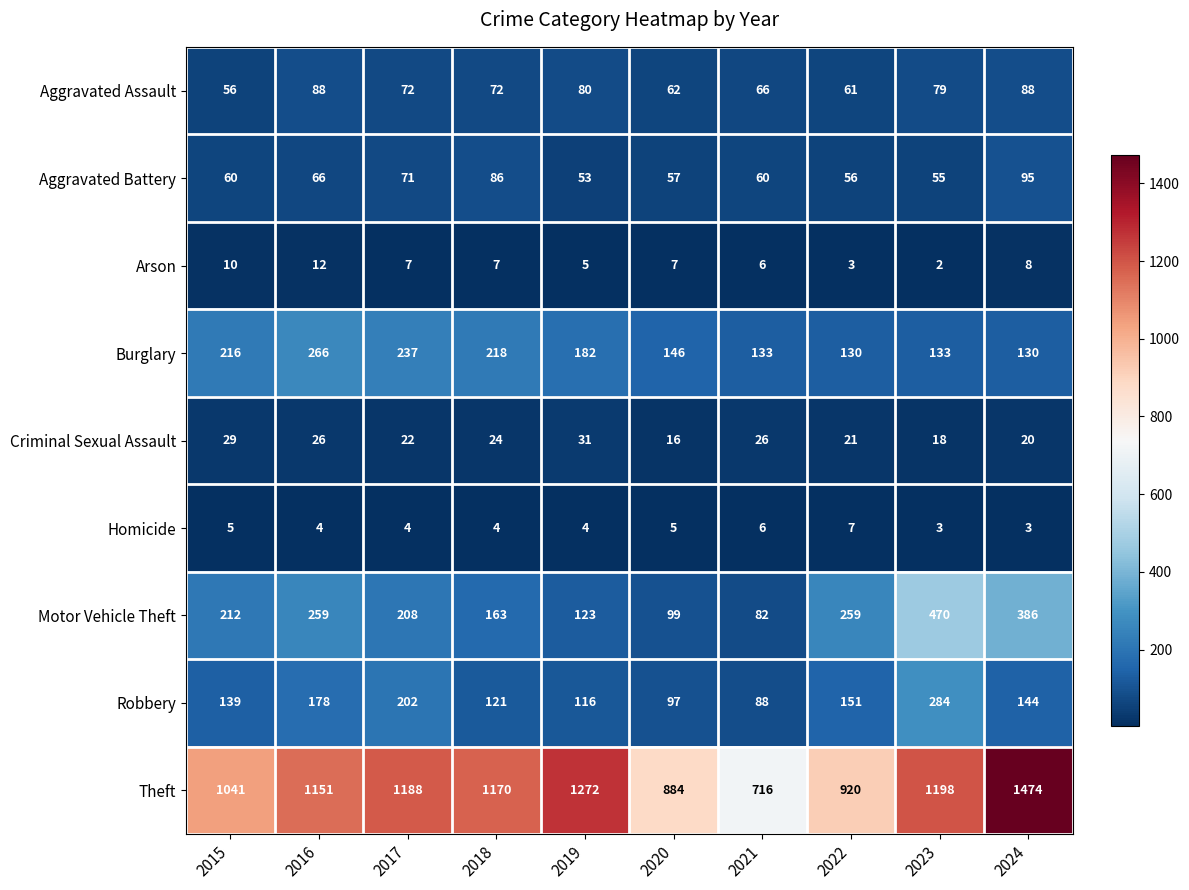

At which label is Criminal Sexual Assault closest to 23?

2017